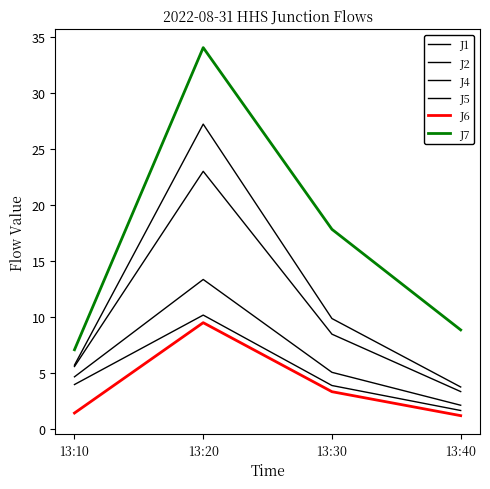

Where is J7 nearest to the value 20?

13:30